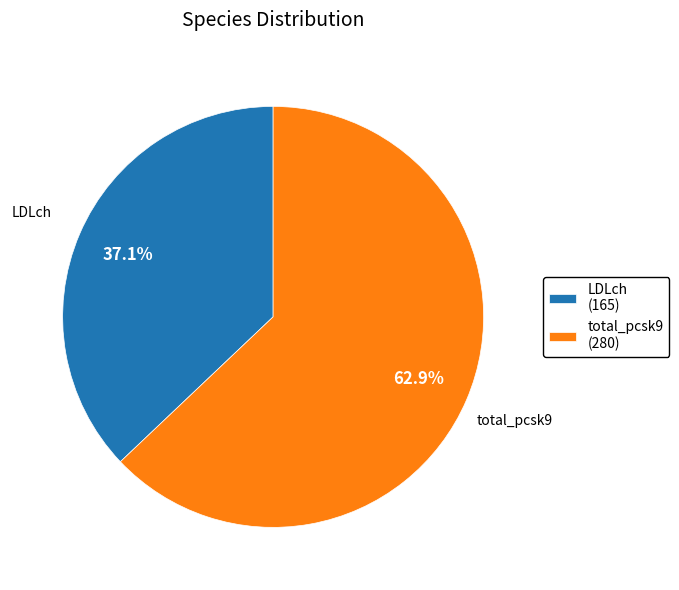

Is it true that total_pcsk9 is 76% of the pie?

False